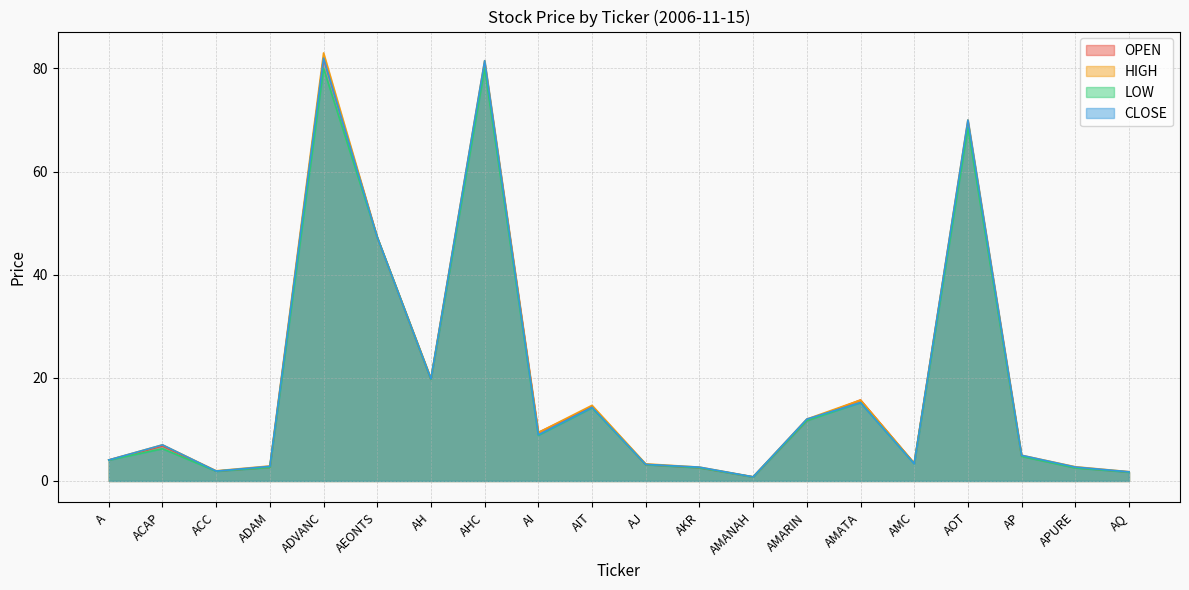

True or false: HIGH has a value of 19.9 at AH.

True